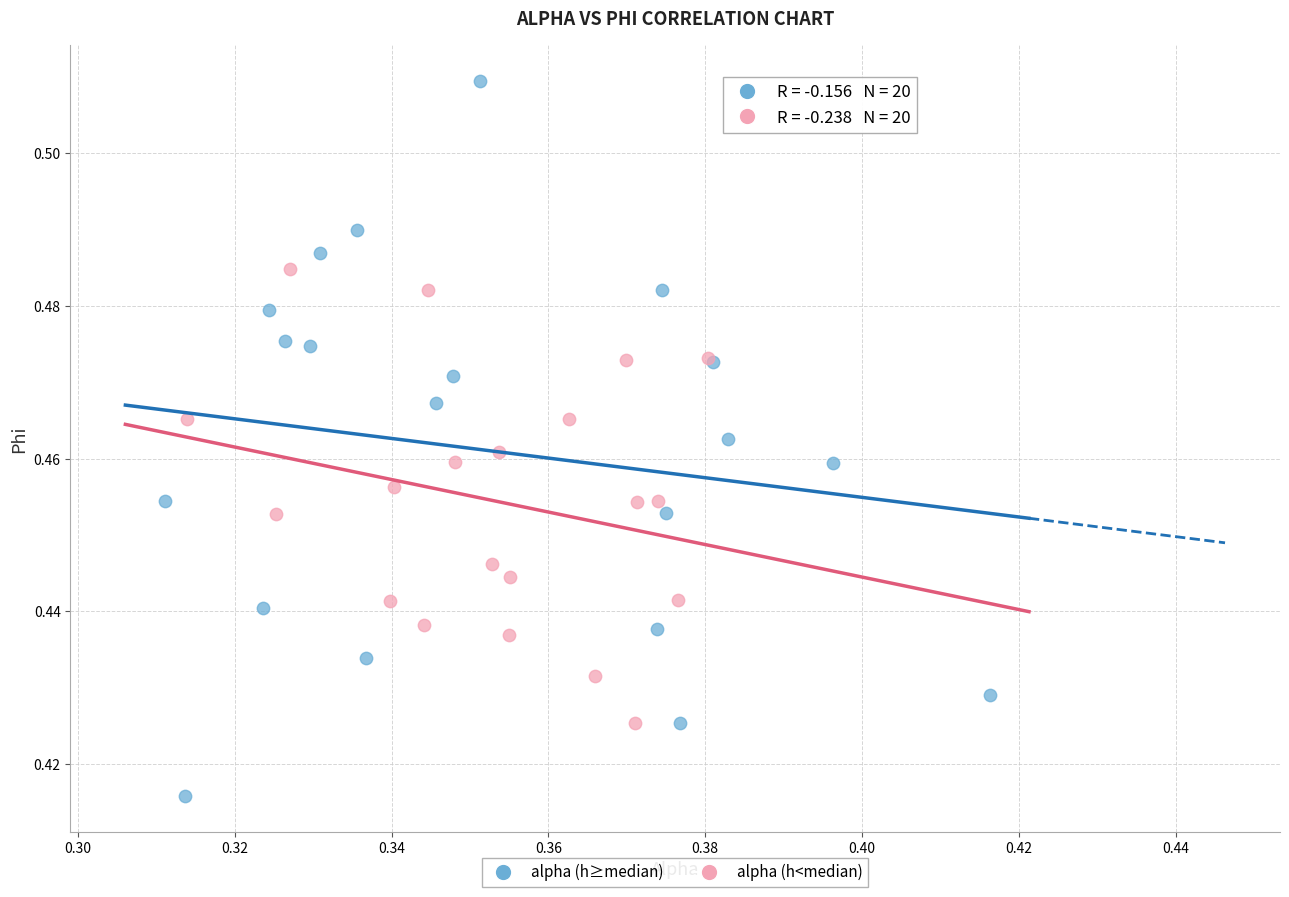

Which series contains the lowest Y value?

alpha (h≥median)